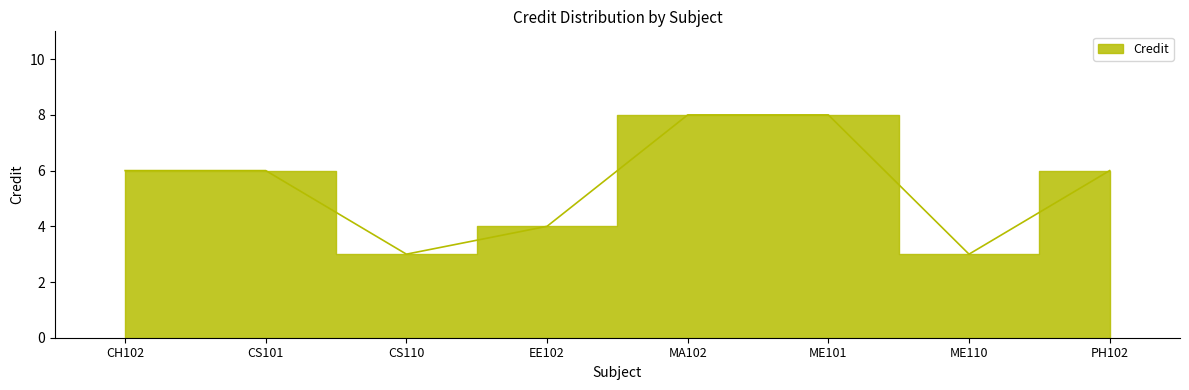

What is the sum of all values?

44